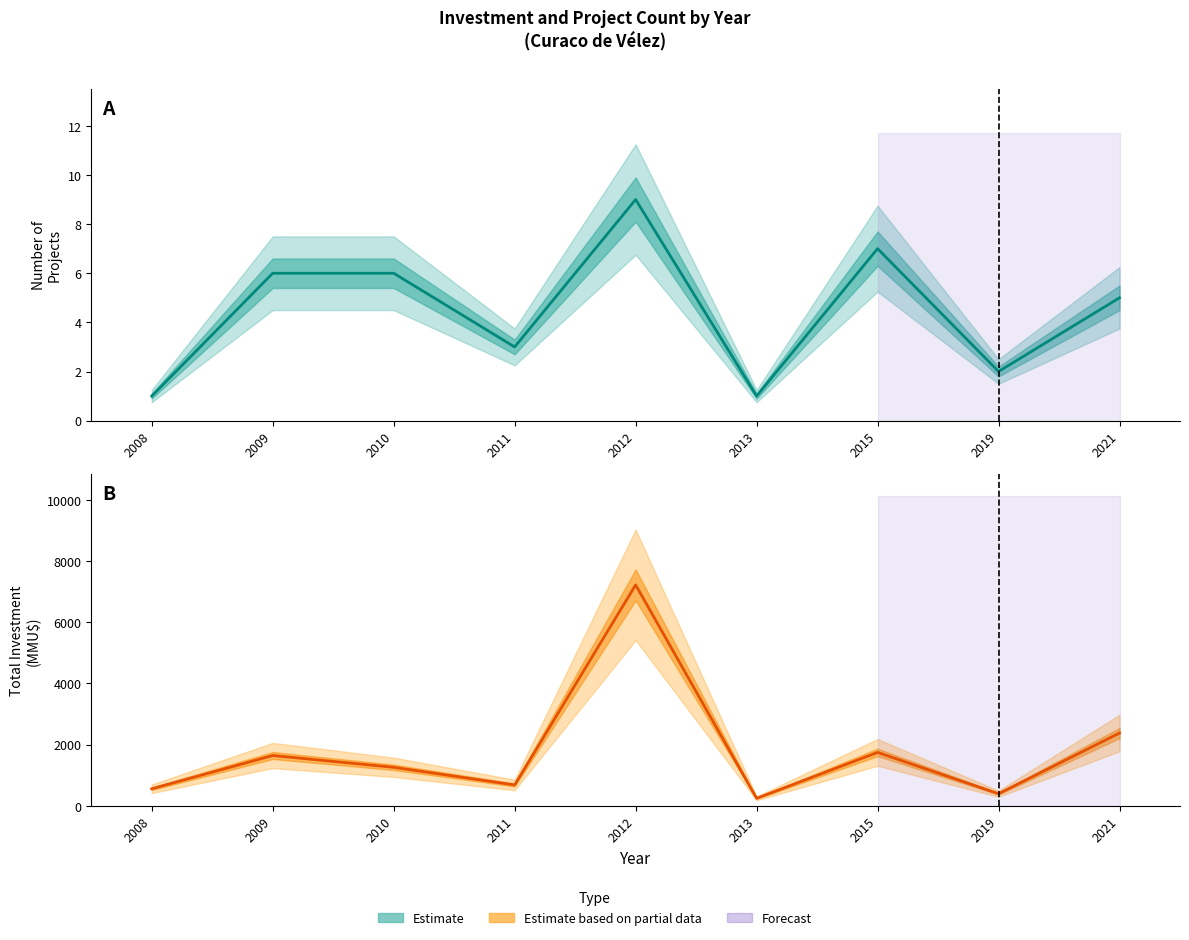

Rank the series by their average value, from lowest to highest.

Estimate, Estimate based
on partial data